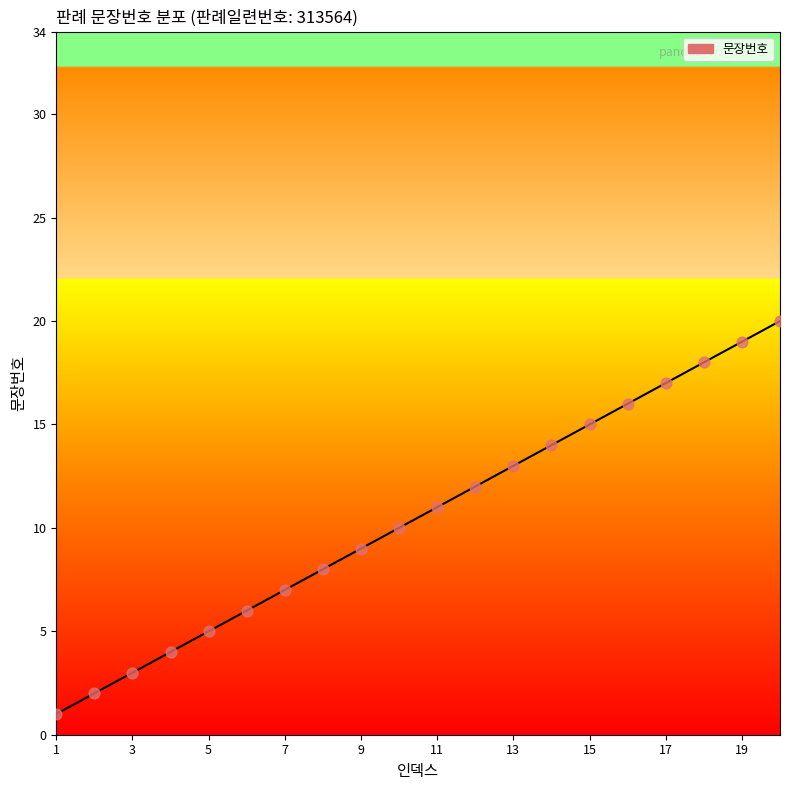

What is the maximum value shown in the chart?

20